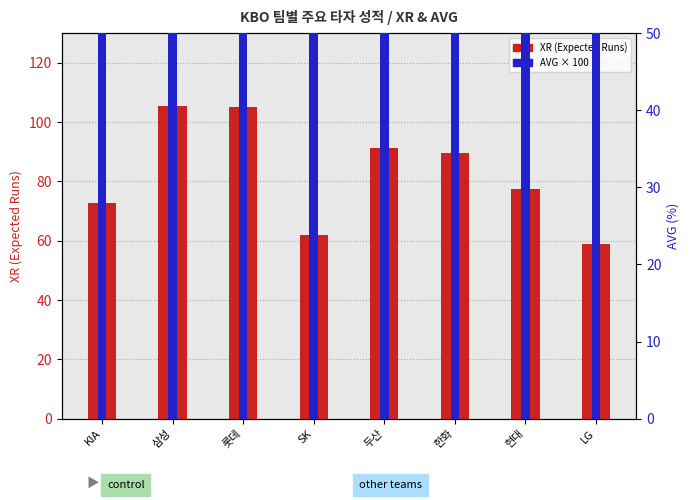

What is the difference between the highest and lowest values at 두산?

3128.7